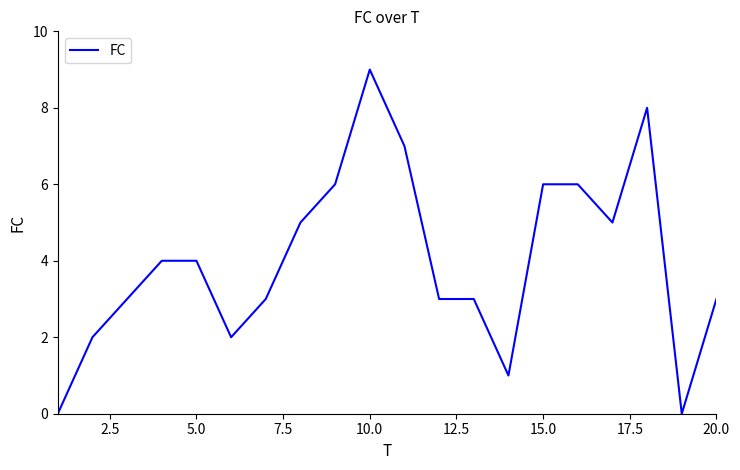

Is this an area chart (filled region under the line)?

No